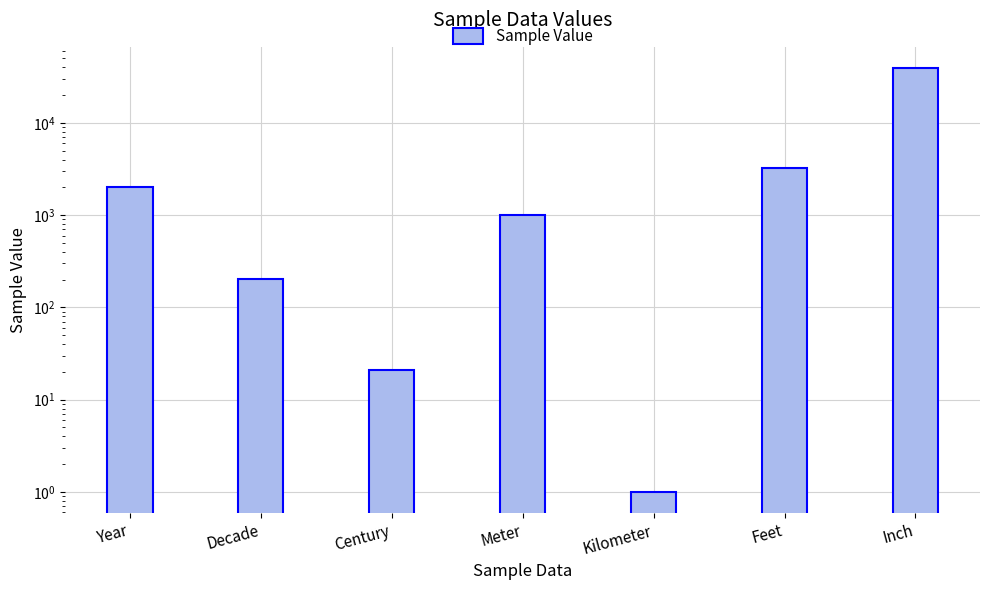

What is the sum of the values at Meter and Year?

3020.0